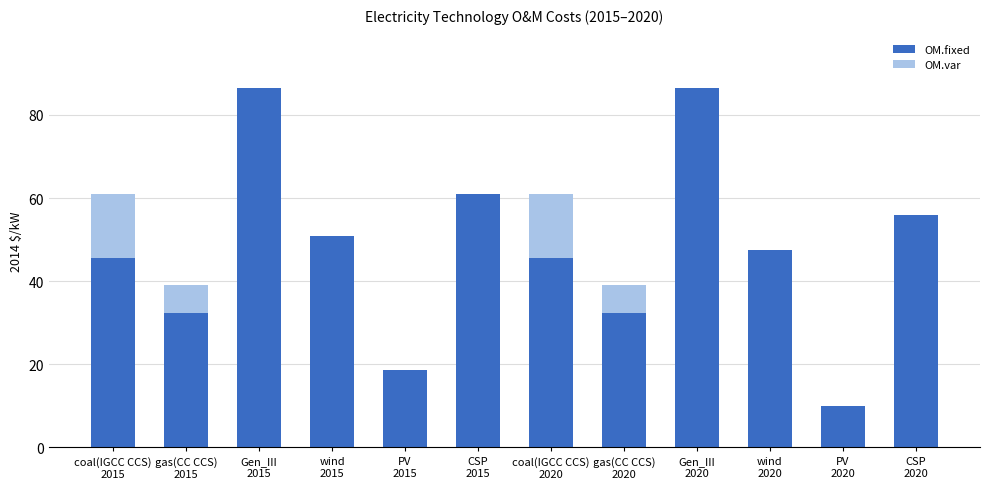

What is the average value of the OM.fixed series?

47.7